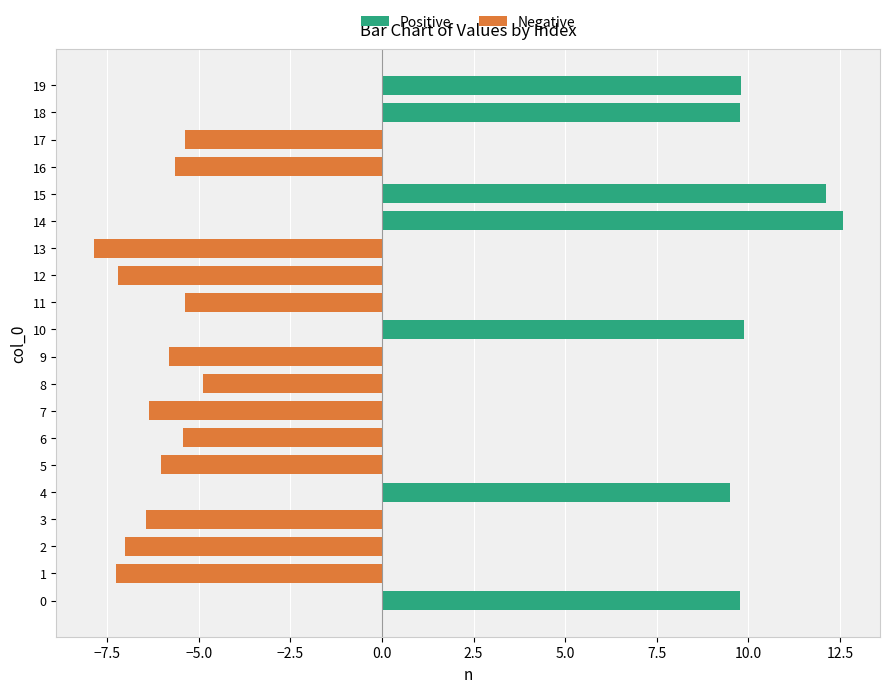

Which has a higher value, 13 or 16?

16